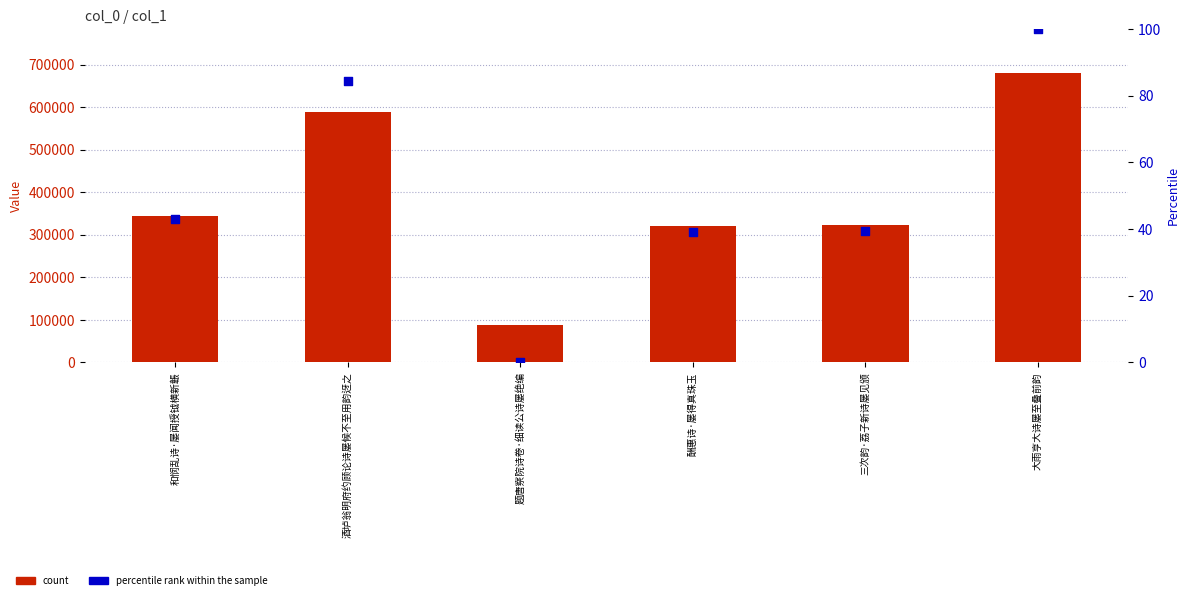

Is the value of percentile rank within the sample at 酒垆翁明府约顾论诗屡候不至用韵迓之 greater than the value of count at 酒垆翁明府约顾论诗屡候不至用韵迓之?

No